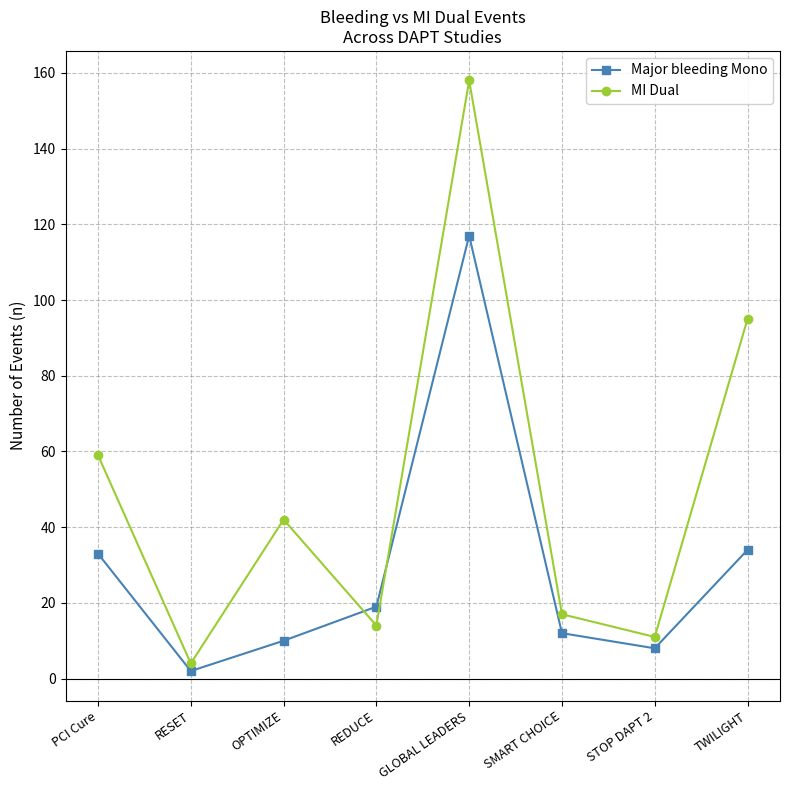

What is the minimum value for Major bleeding Mono?

2